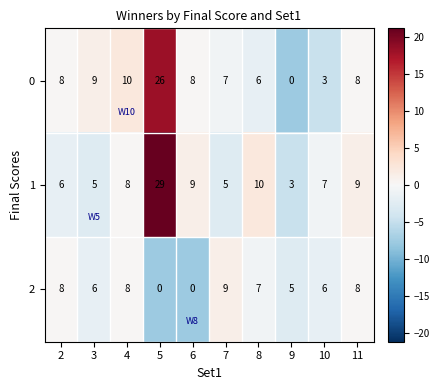

List the series in order of their overall mean, highest first.

1, 0, 2